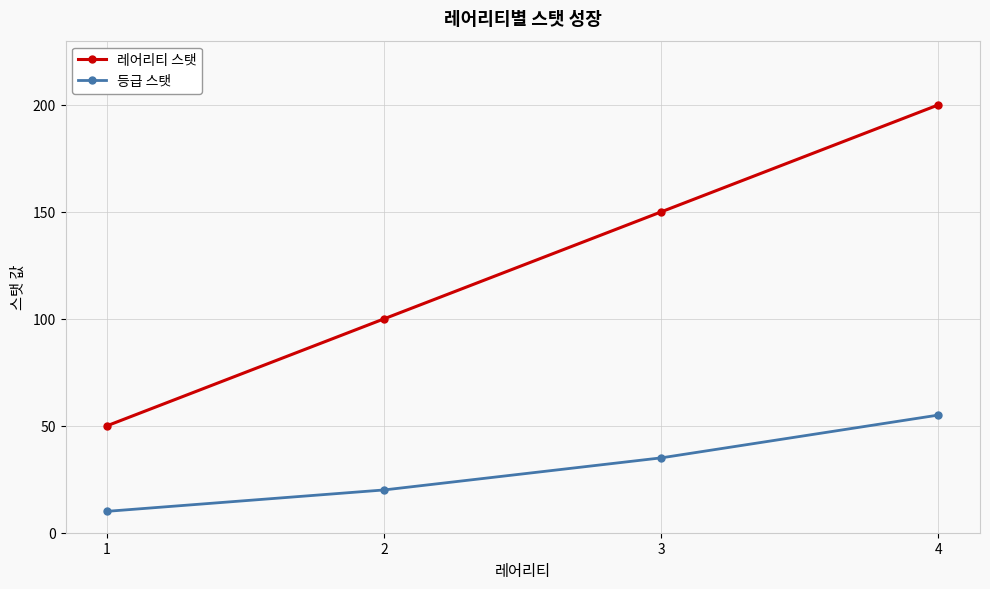

At which category does the chart reach its peak across all series?

4